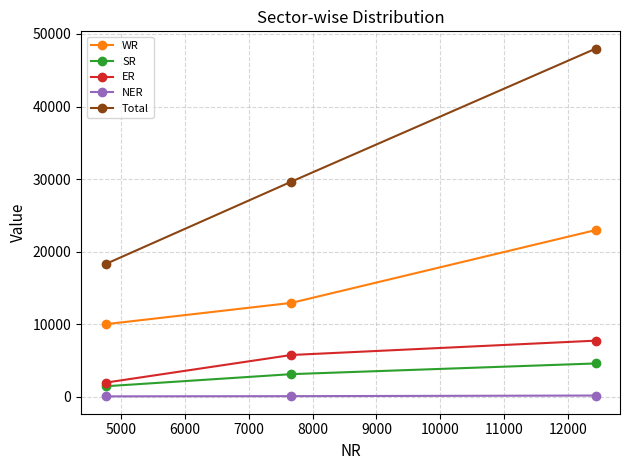

What is the maximum value for WR?

22975